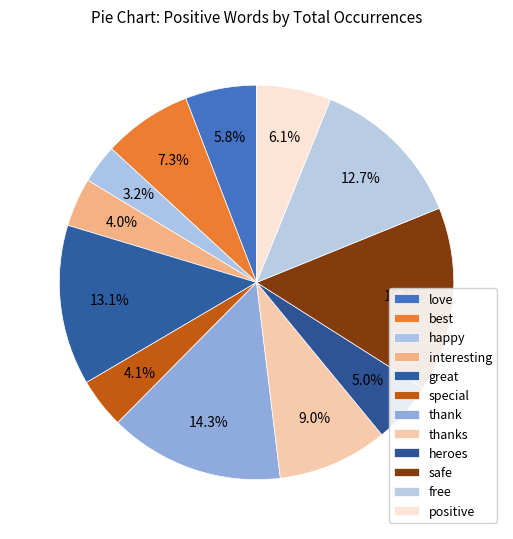

To the nearest percent, what percentage of the pie is best?

7%